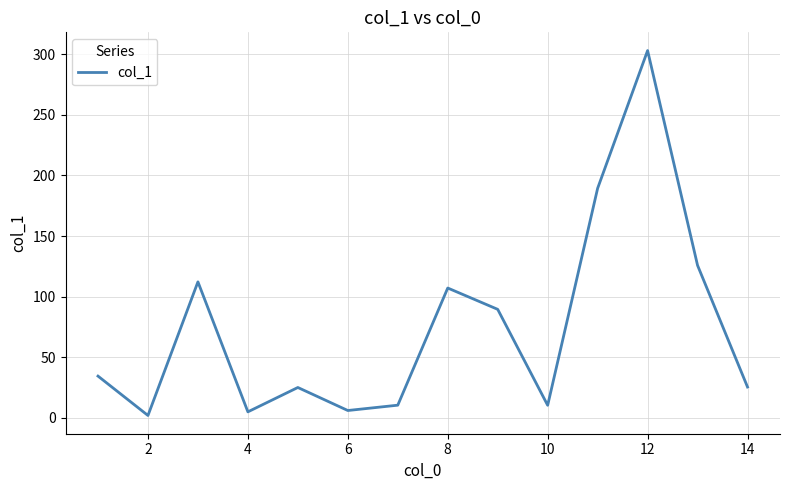

What is the difference between the maximum and minimum values?

301.2